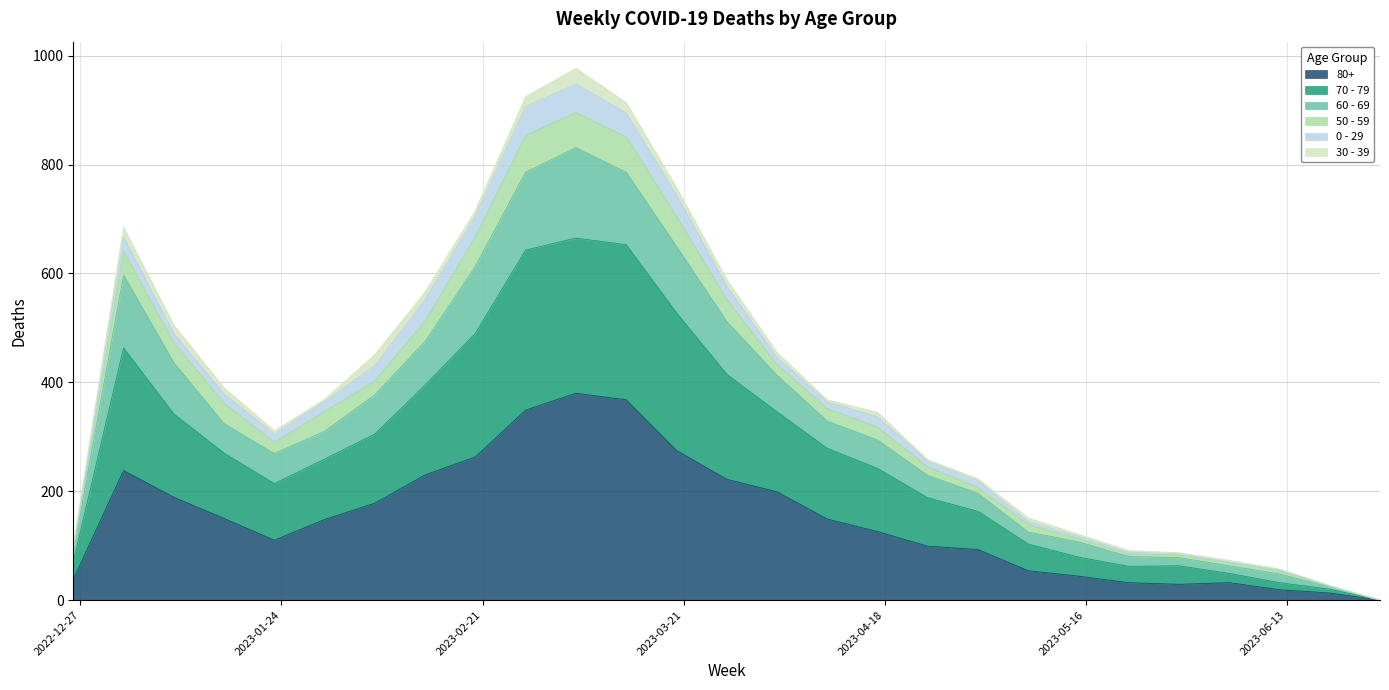

What are all the series names shown in the legend?

80+, 70 - 79, 60 - 69, 50 - 59, 0 - 29, 30 - 39